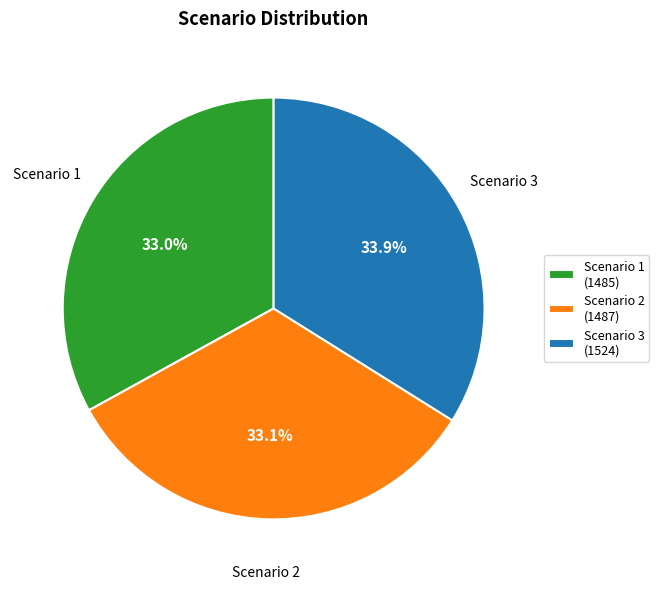

Does Scenario 3 represent more than half of the total?

No